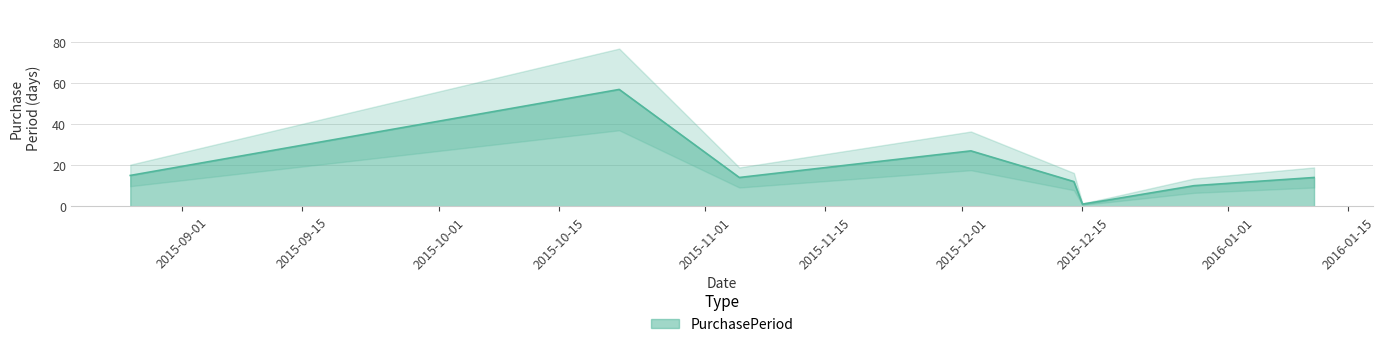

Which category has the highest value across all series?

2015-10-22